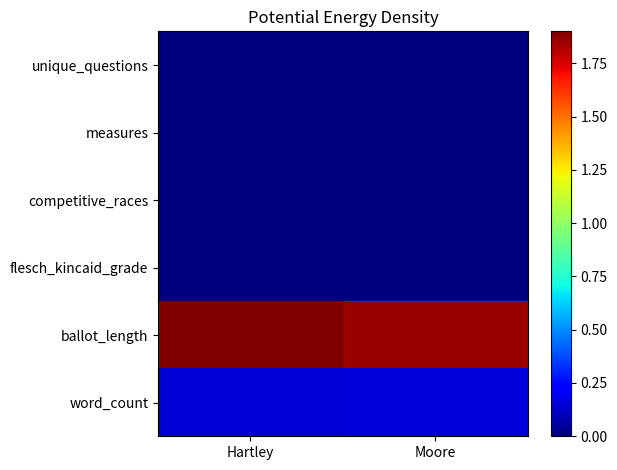

What is the total value across all series at Moore?

2.0